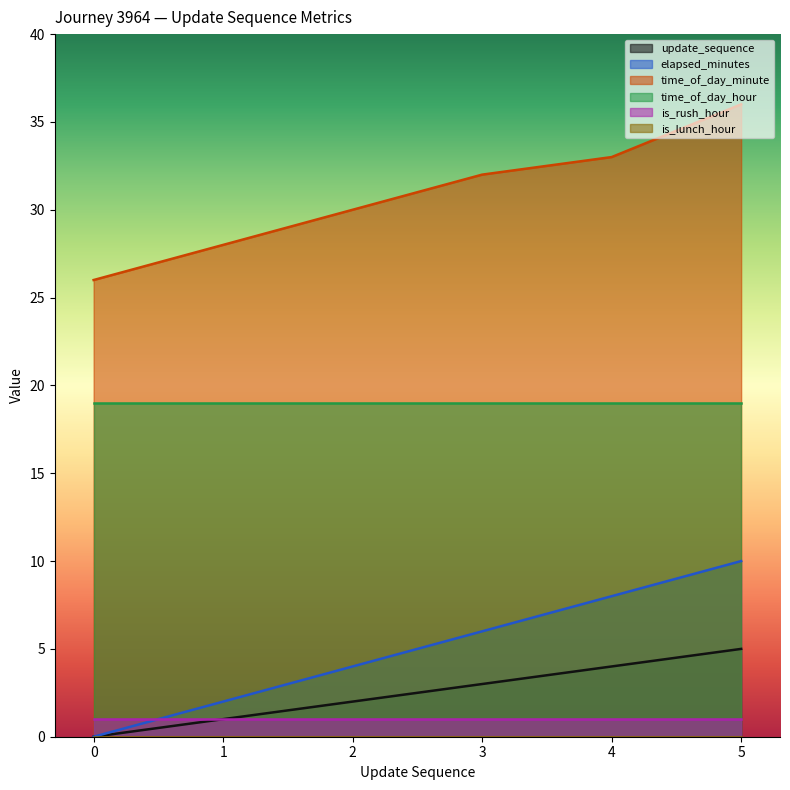

Is the value of time_of_day_minute at 0 greater than the value of update_sequence at 1?

Yes